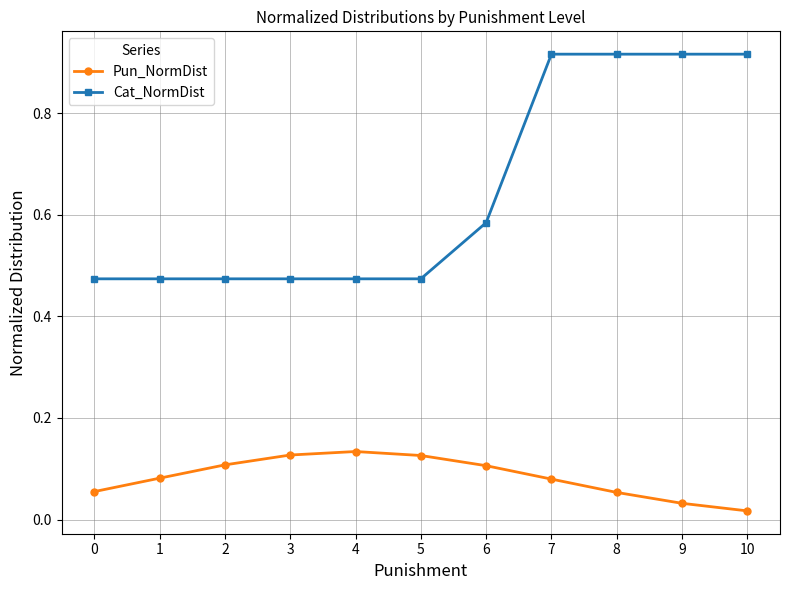

How many lines are shown in the chart?

2